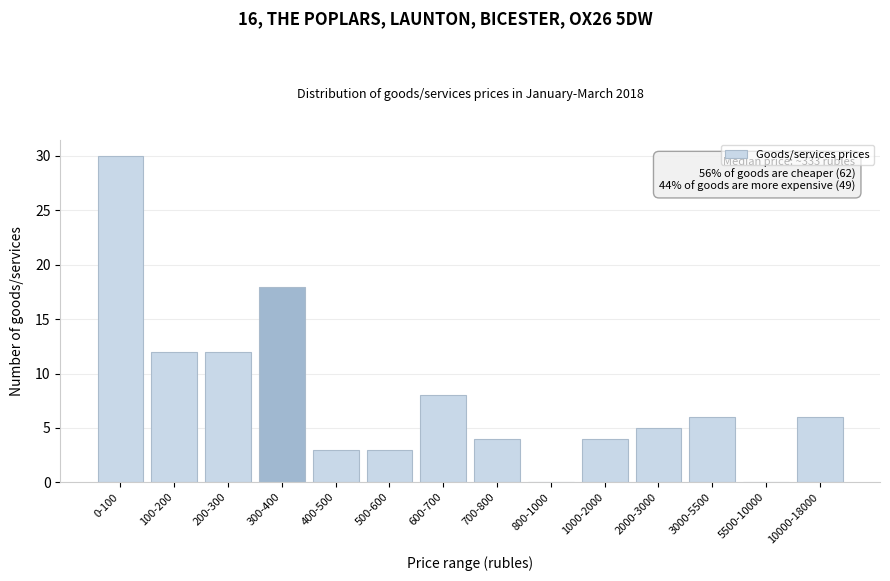

Reading right to left, extract all data points from this chart.

10000-18000=6	5500-10000=0	3000-5500=6	2000-3000=5	1000-2000=4	800-1000=0	700-800=4	600-700=8	500-600=3	400-500=3	300-400=18	200-300=12	100-200=12	0-100=30